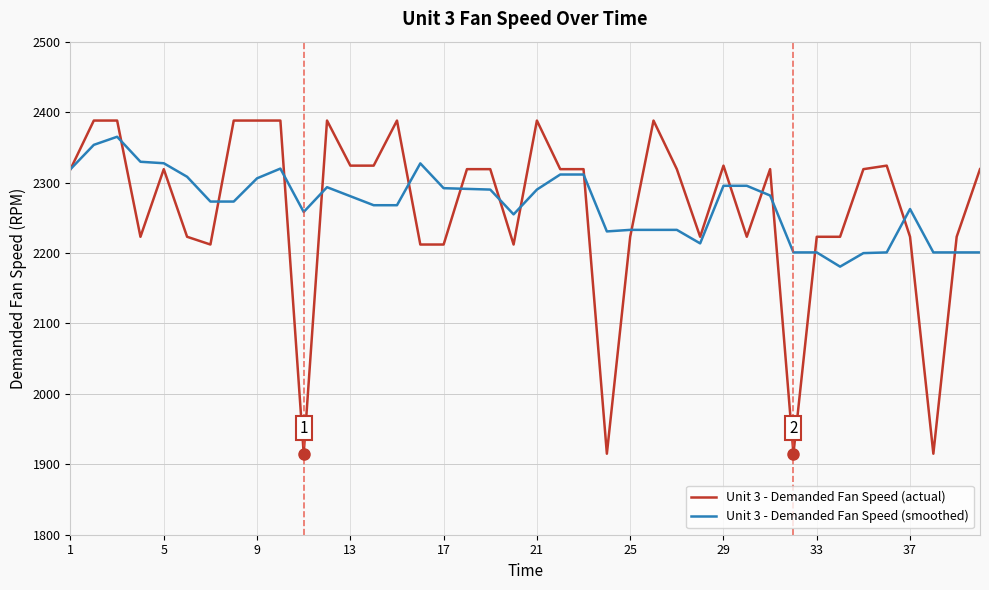

True or false: Unit 3 - Demanded Fan Speed (actual) and Unit 3 - Demanded Fan Speed (smoothed) cross at least once.

True